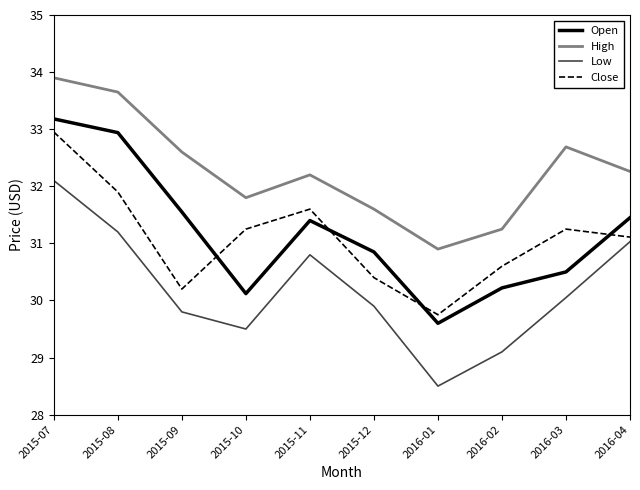

How many distinct data groups are displayed?

4